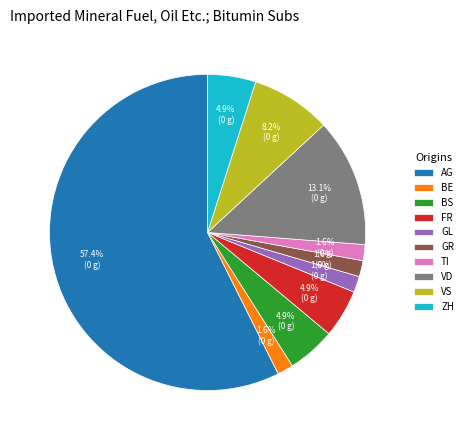

Which category has the biggest portion of the pie?

AG